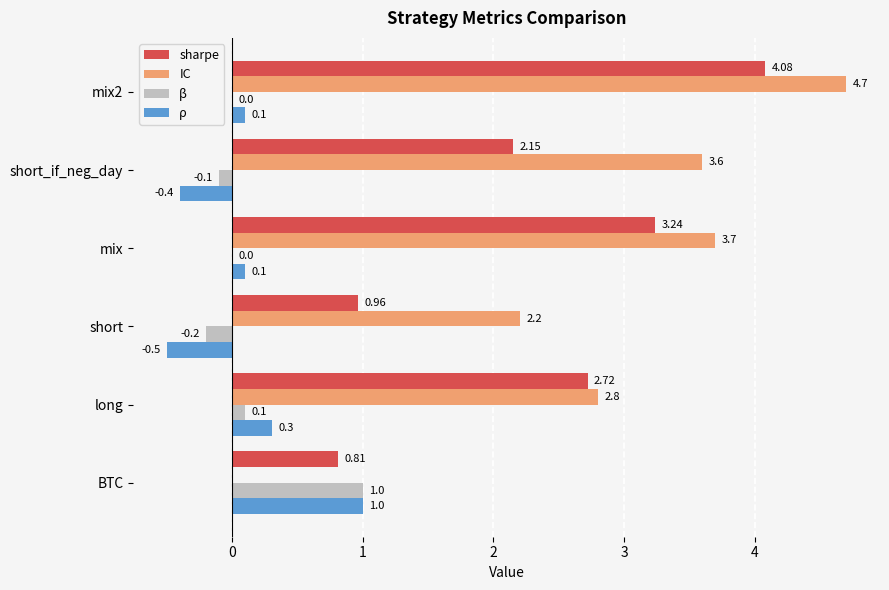

What is the sum of the IC values at long and mix?

6.5